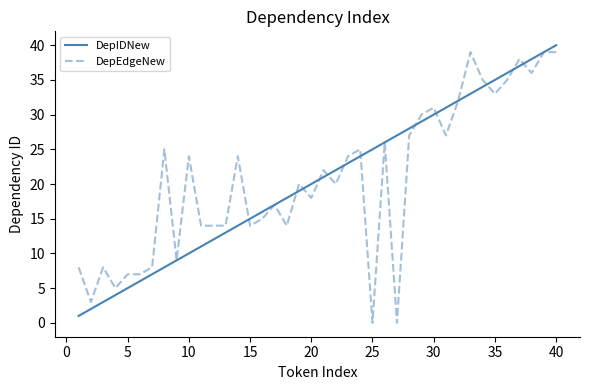

What is the sum of all DepIDNew values?

820